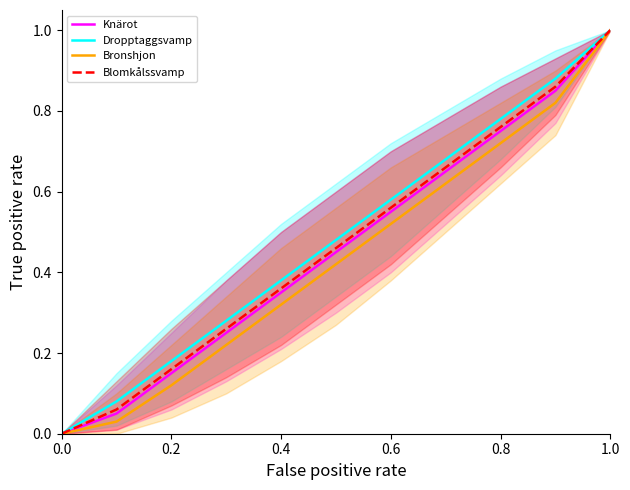

How many categories are shown in the chart?

11